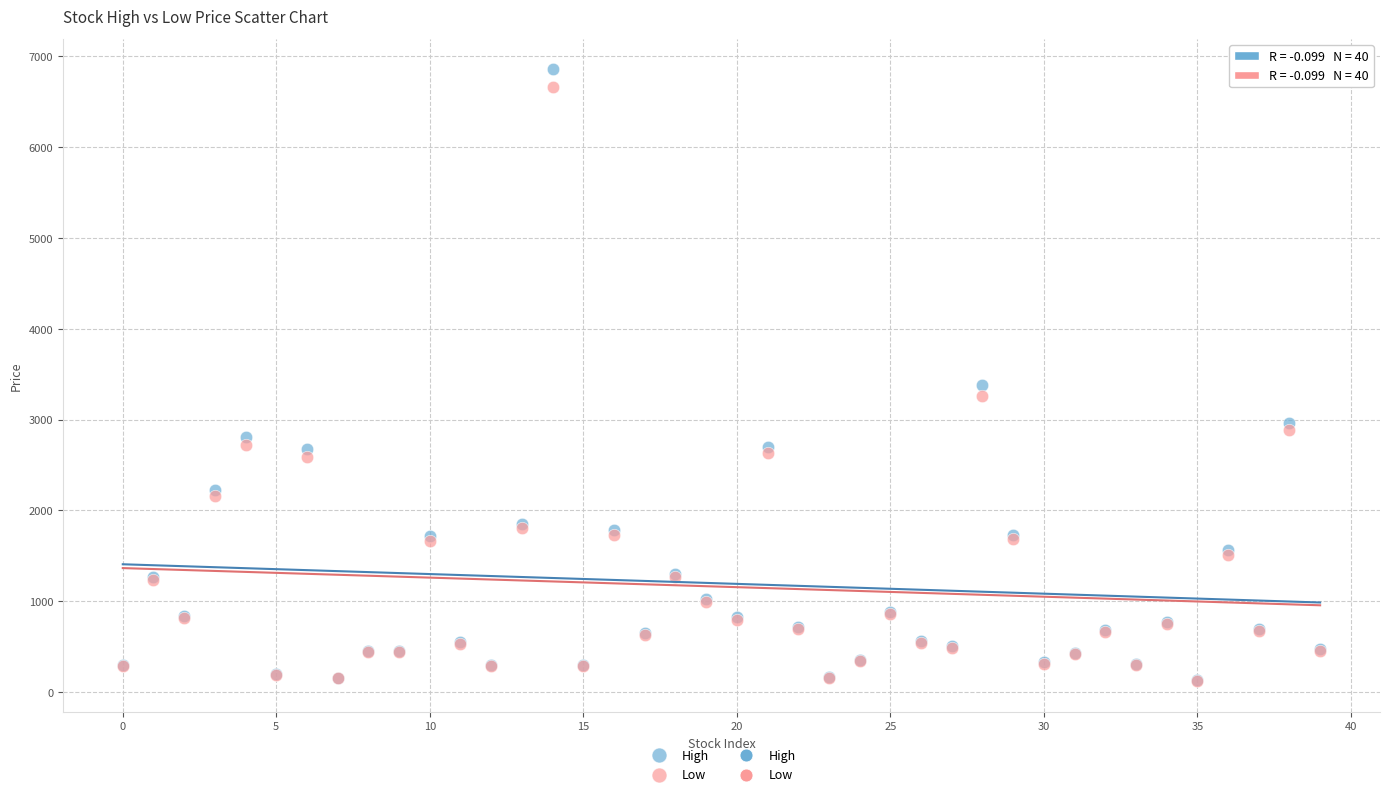

In the High series, what Y value is closest to 3492?

3385.6